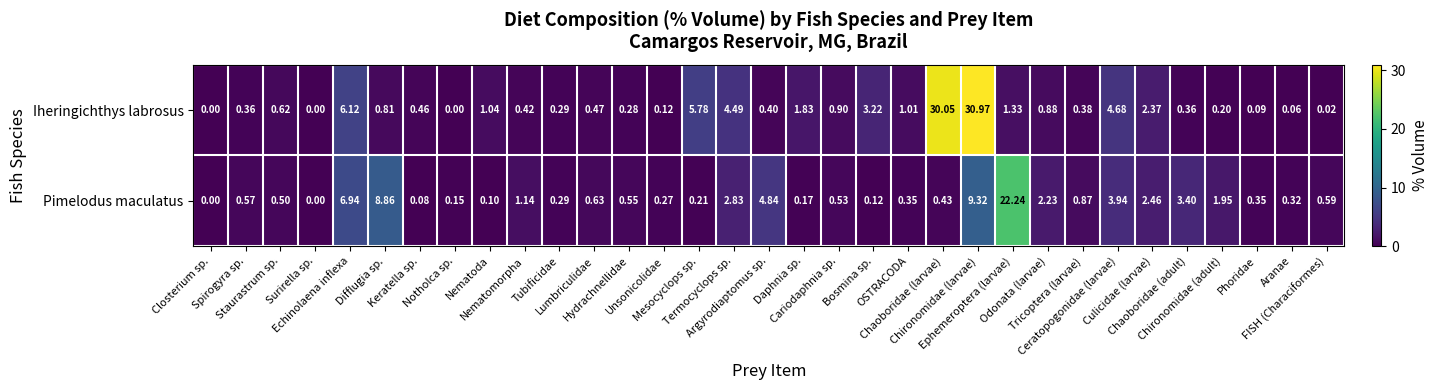

Which series has the largest range (max minus min)?

Iheringichthys labrosus